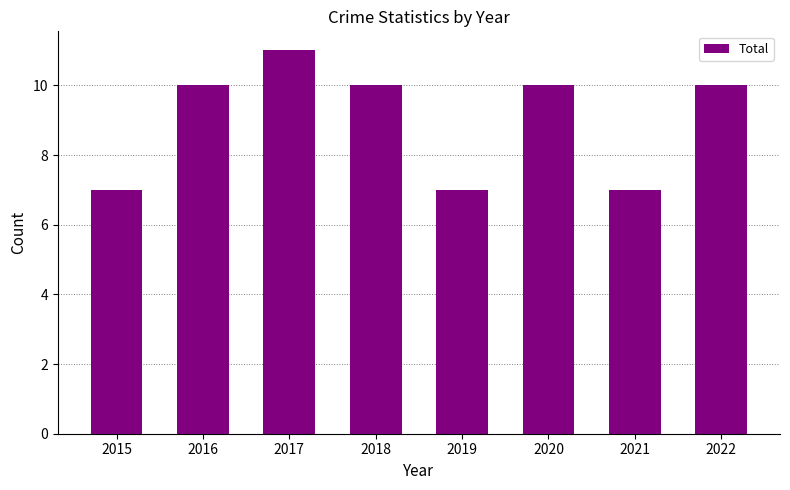

What is the average value?

9